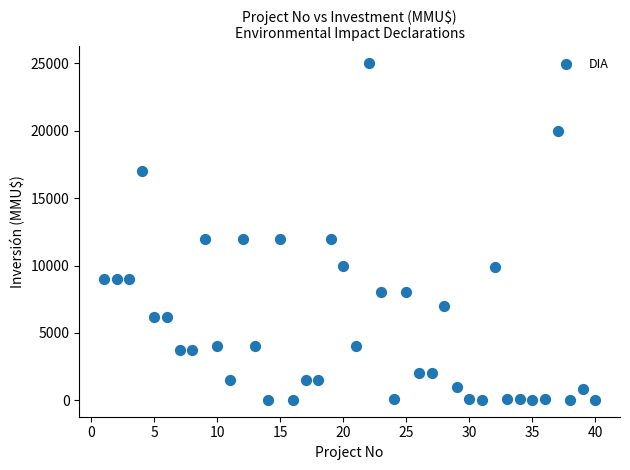

What is the range of Y values (max minus min)?

24963